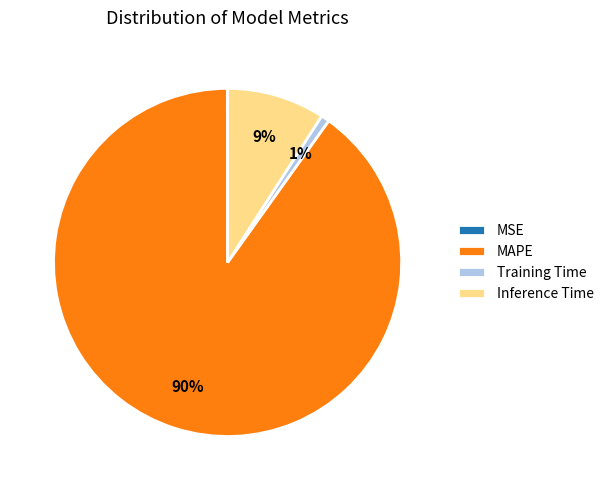

Which category has the biggest portion of the pie?

MAPE